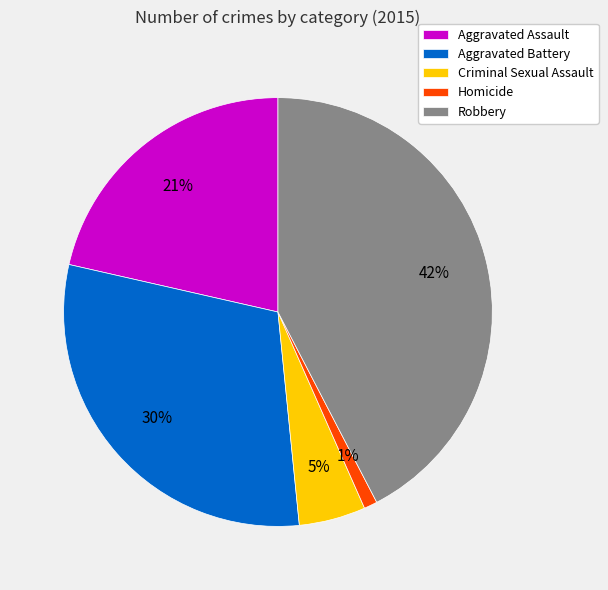

To the nearest percent, what portion does Criminal Sexual Assault represent?

5%